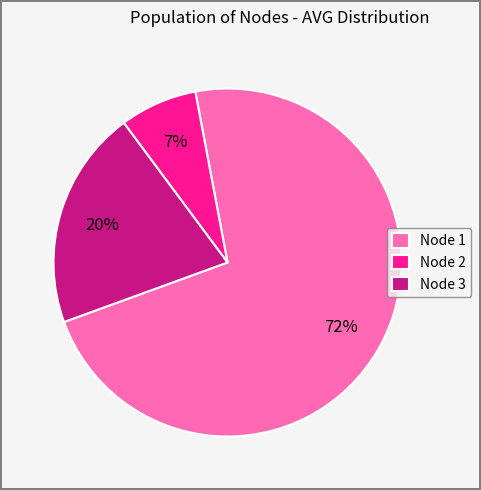

How many segments does this pie chart have?

3